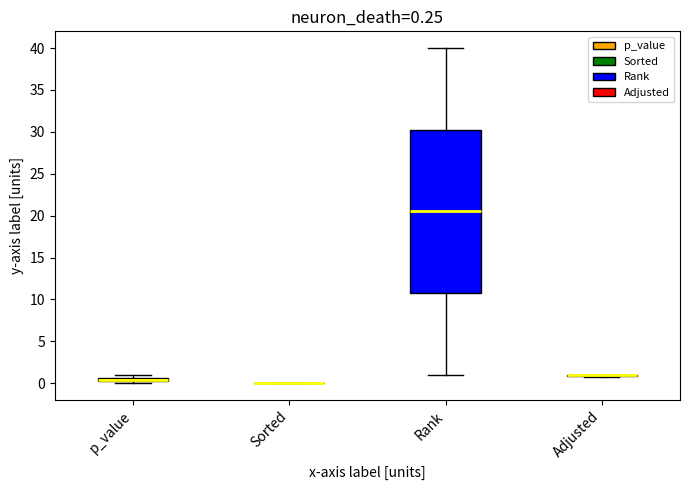

Which box is the tallest, from its lower edge to its upper edge?

Rank